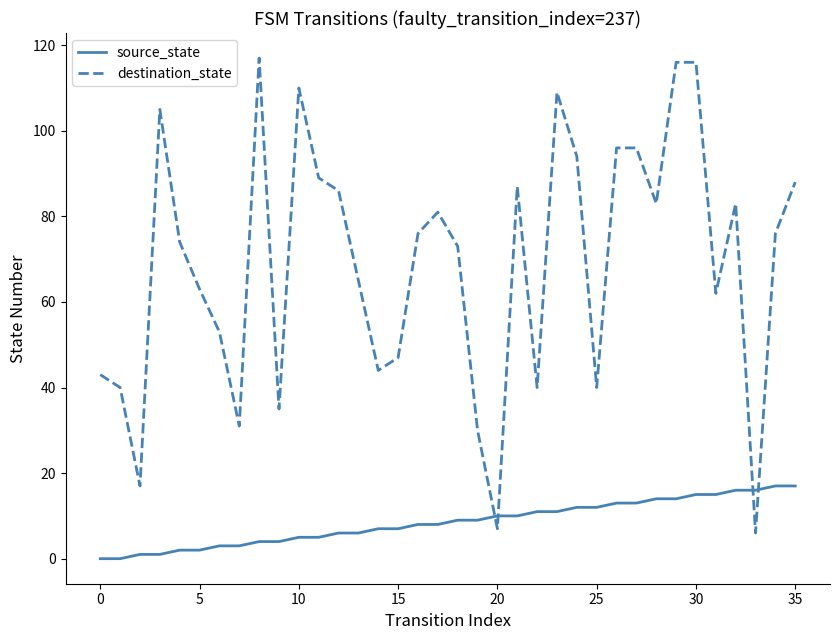

How many times do destination_state and source_state cross each other?

4